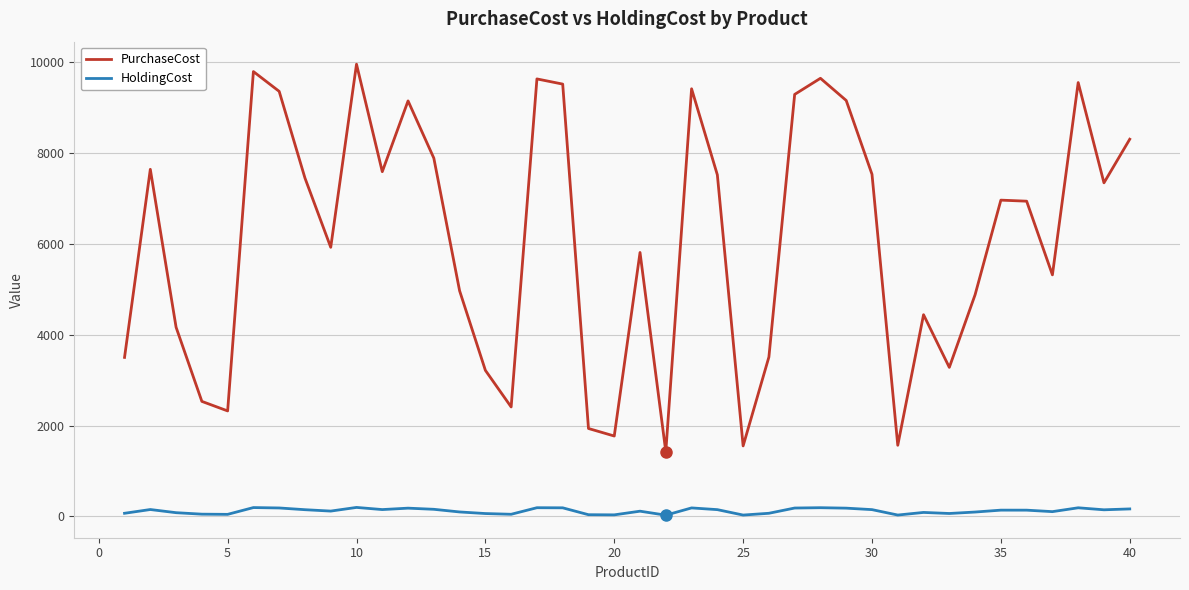

At how many categories does at least one series exceed 8128?

12